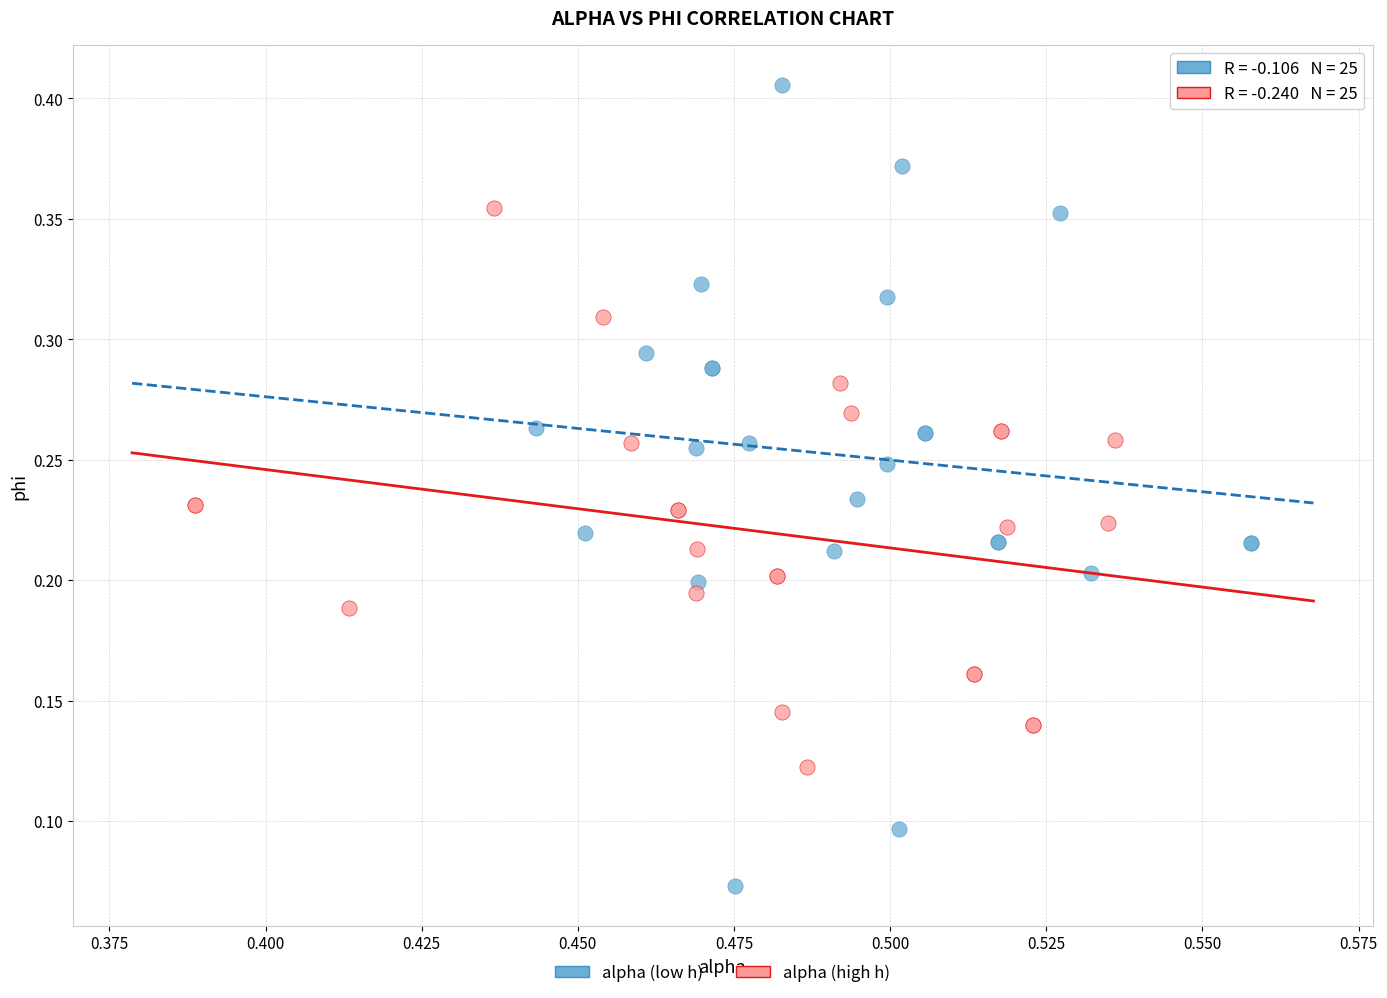

Which series reaches the maximum Y coordinate?

alpha (low h)